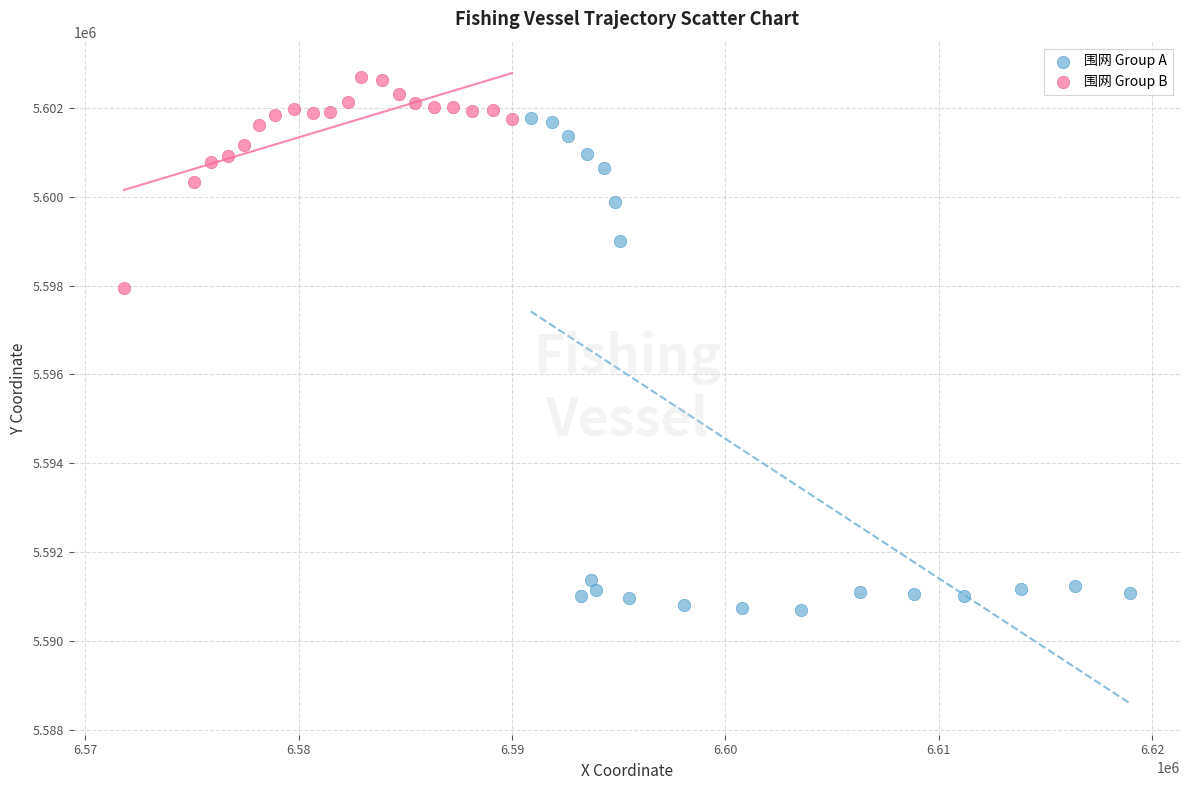

Which series reaches the maximum Y coordinate?

围网 Group B